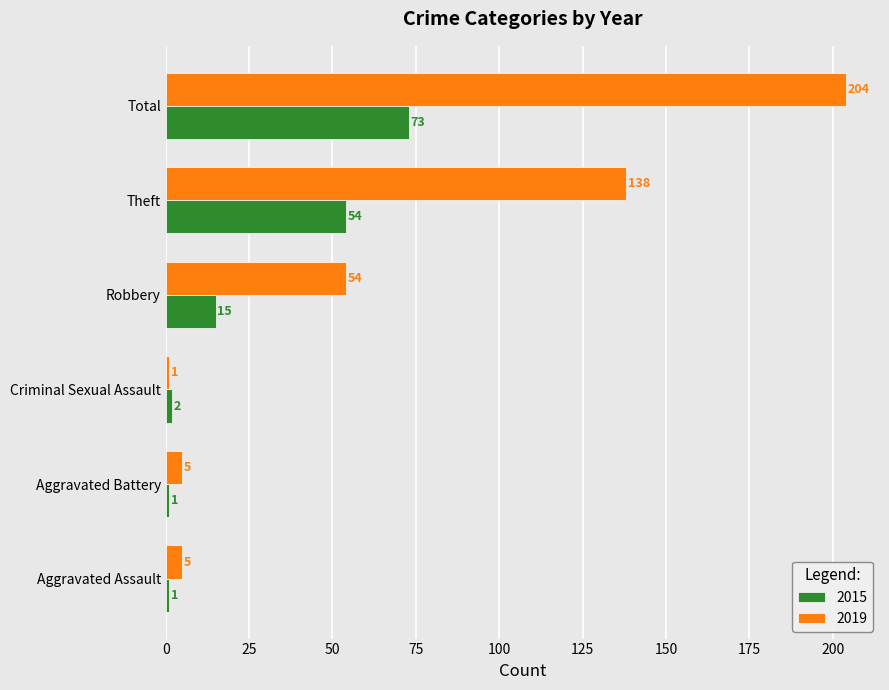

How many categories are shown in the chart?

6